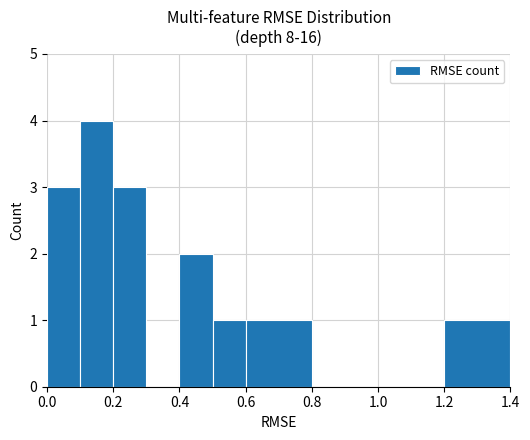

What is the sum of all values?

15